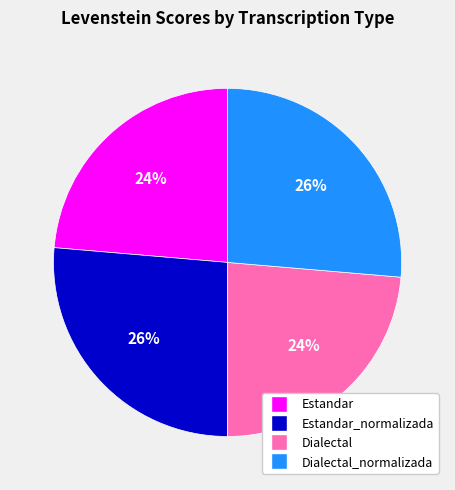

Is there a majority slice in this chart?

No